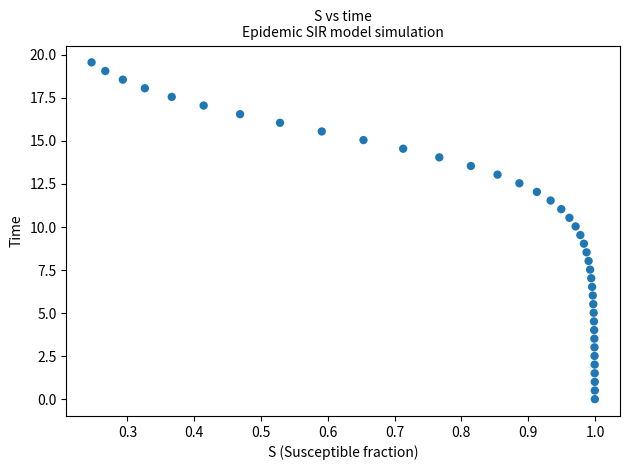

What is the range of Y values (max minus min)?

19.6